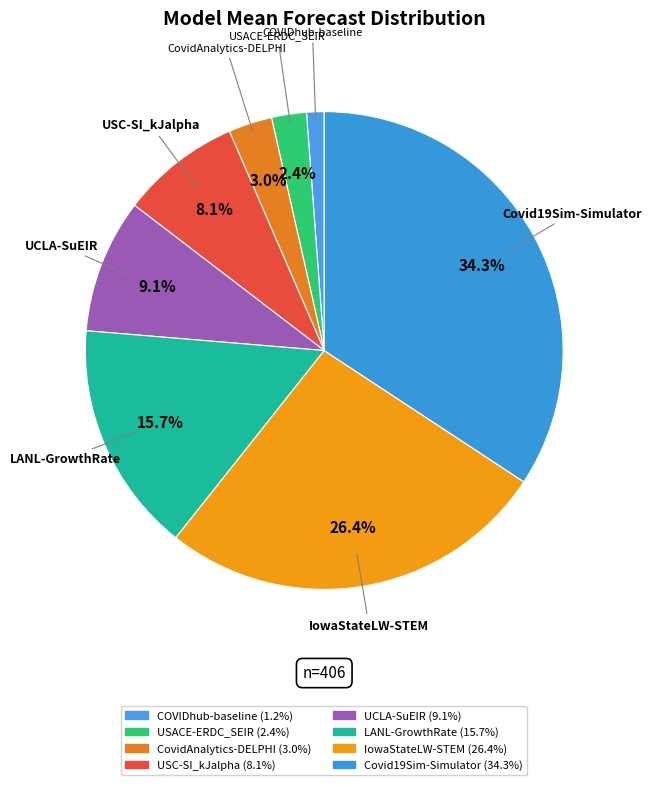

Count the number of slices in the pie.

8